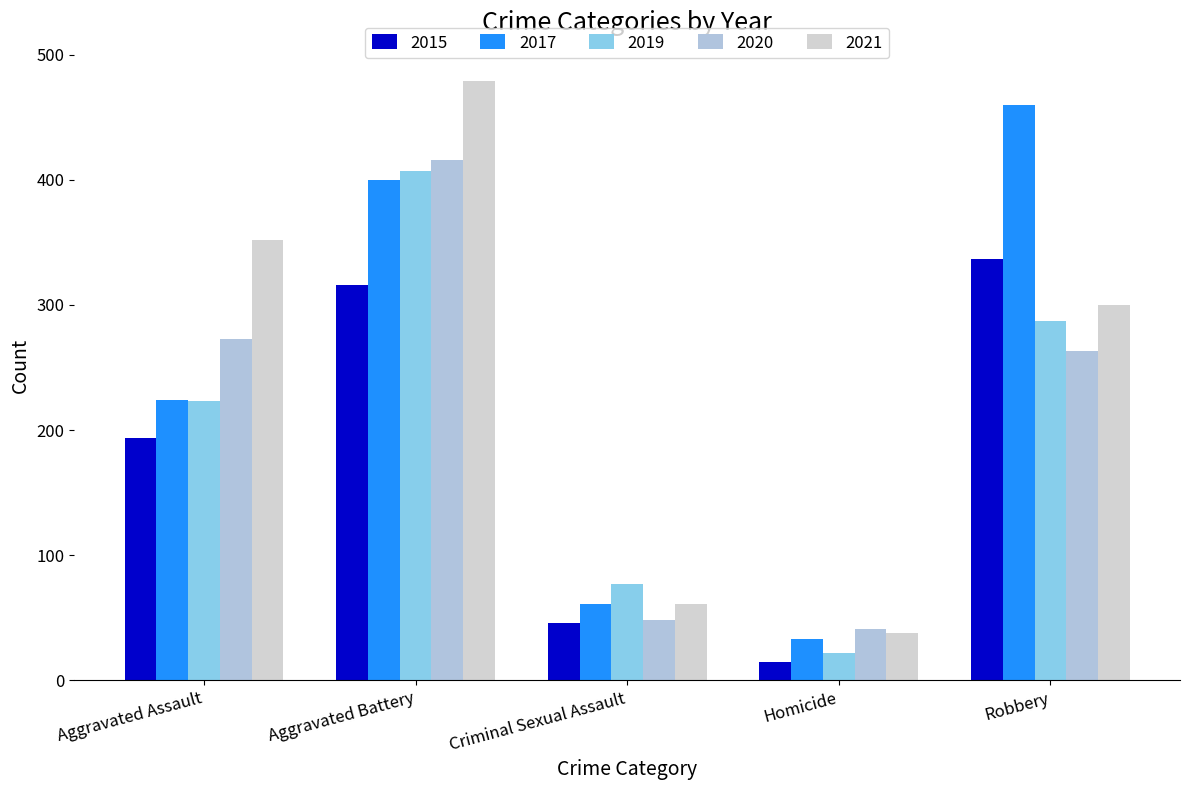

Which category has the highest value in the 2021 series?

Aggravated Battery